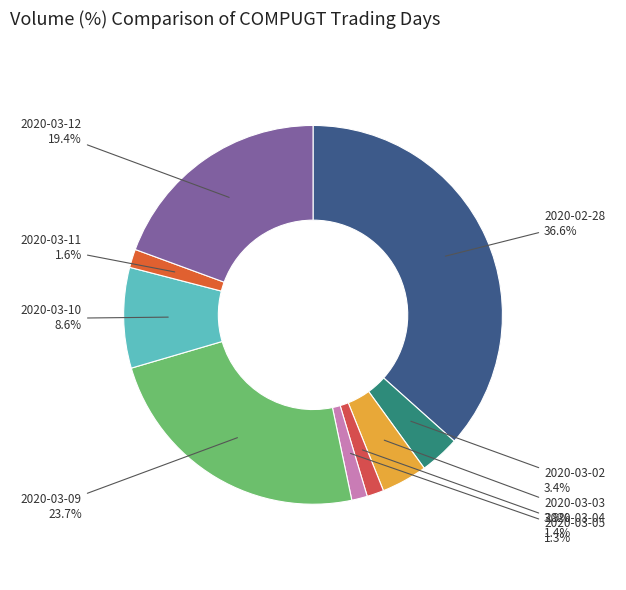

To the nearest percent, what is the combined percentage of 2020-02-28 and 2020-03-04?

38%